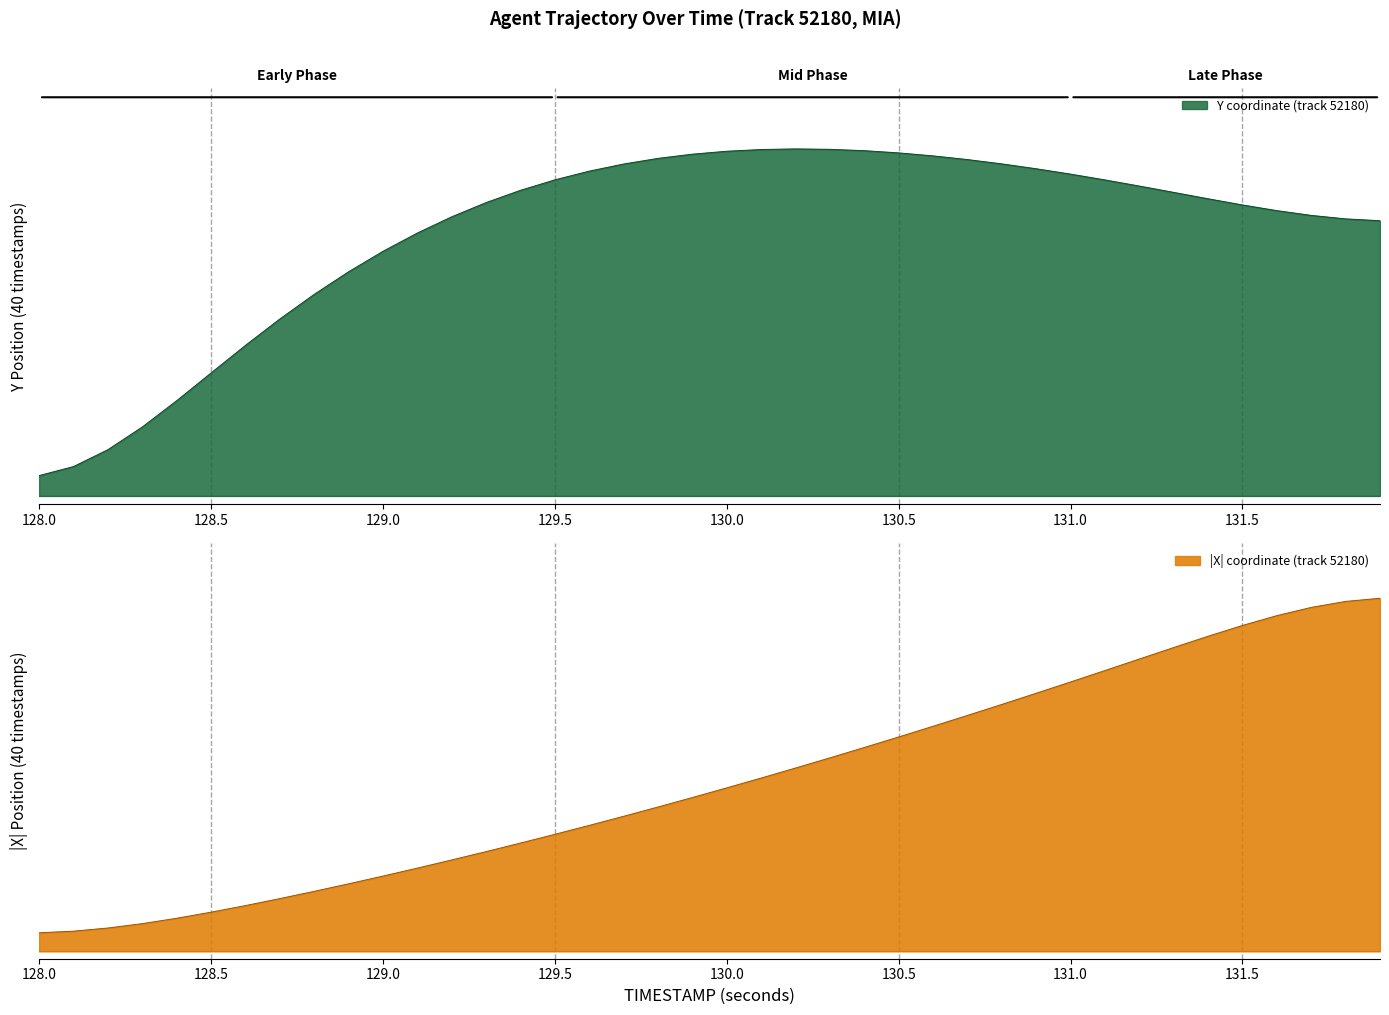

Which series has the largest total across all categories?

Y